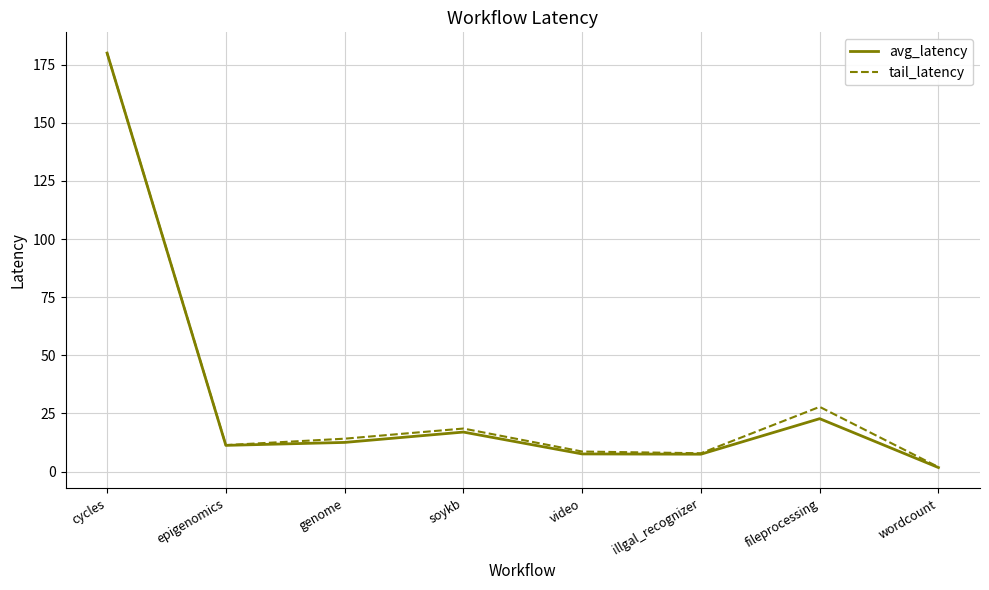

True or false: avg_latency has a value of 17.0 at soykb.

True